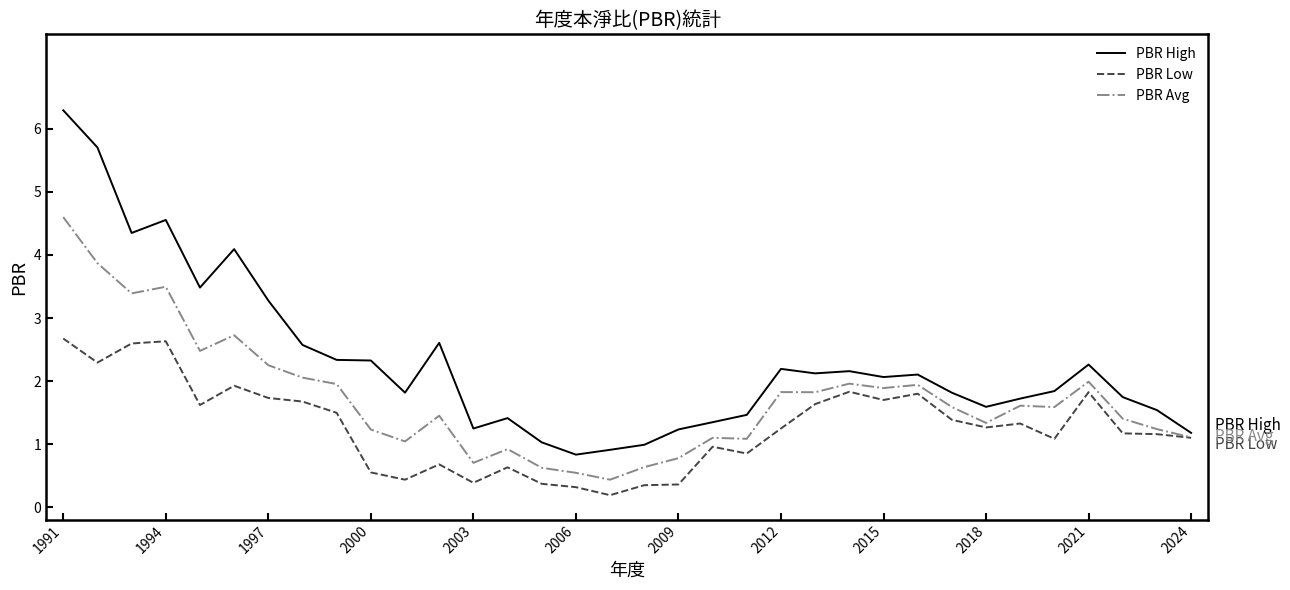

Rank the series by their maximum value, from highest to lowest.

PBR High, PBR Avg, PBR Low